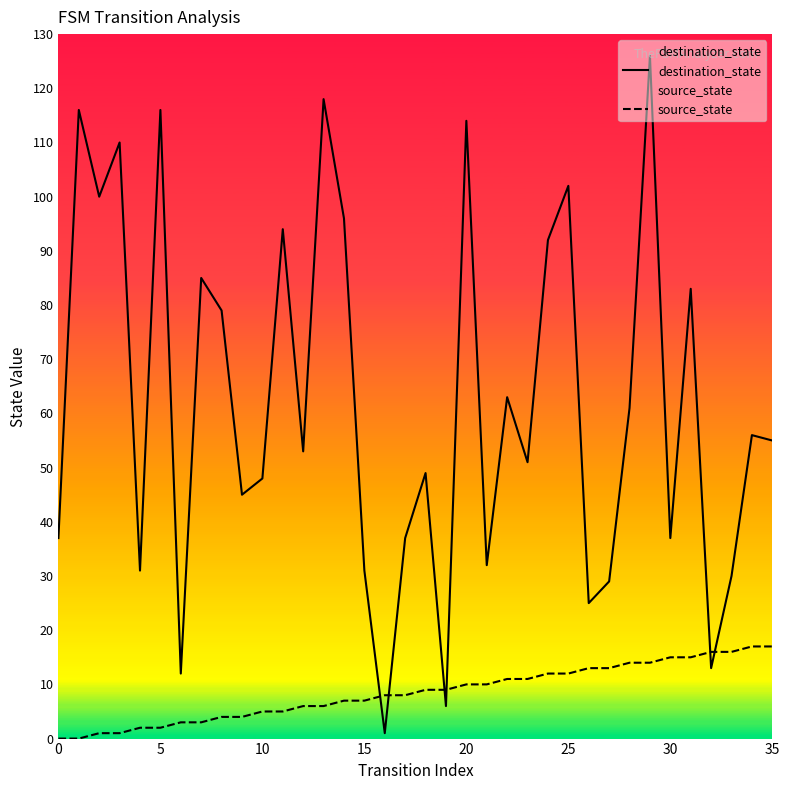

What is the sum of all source_state values?

306